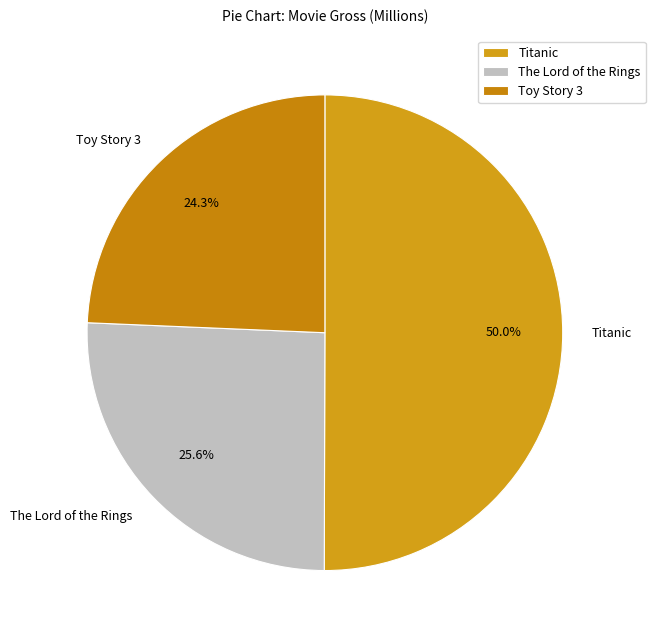

To the nearest percent, what is the difference between the largest and smallest slice percentages?

26%